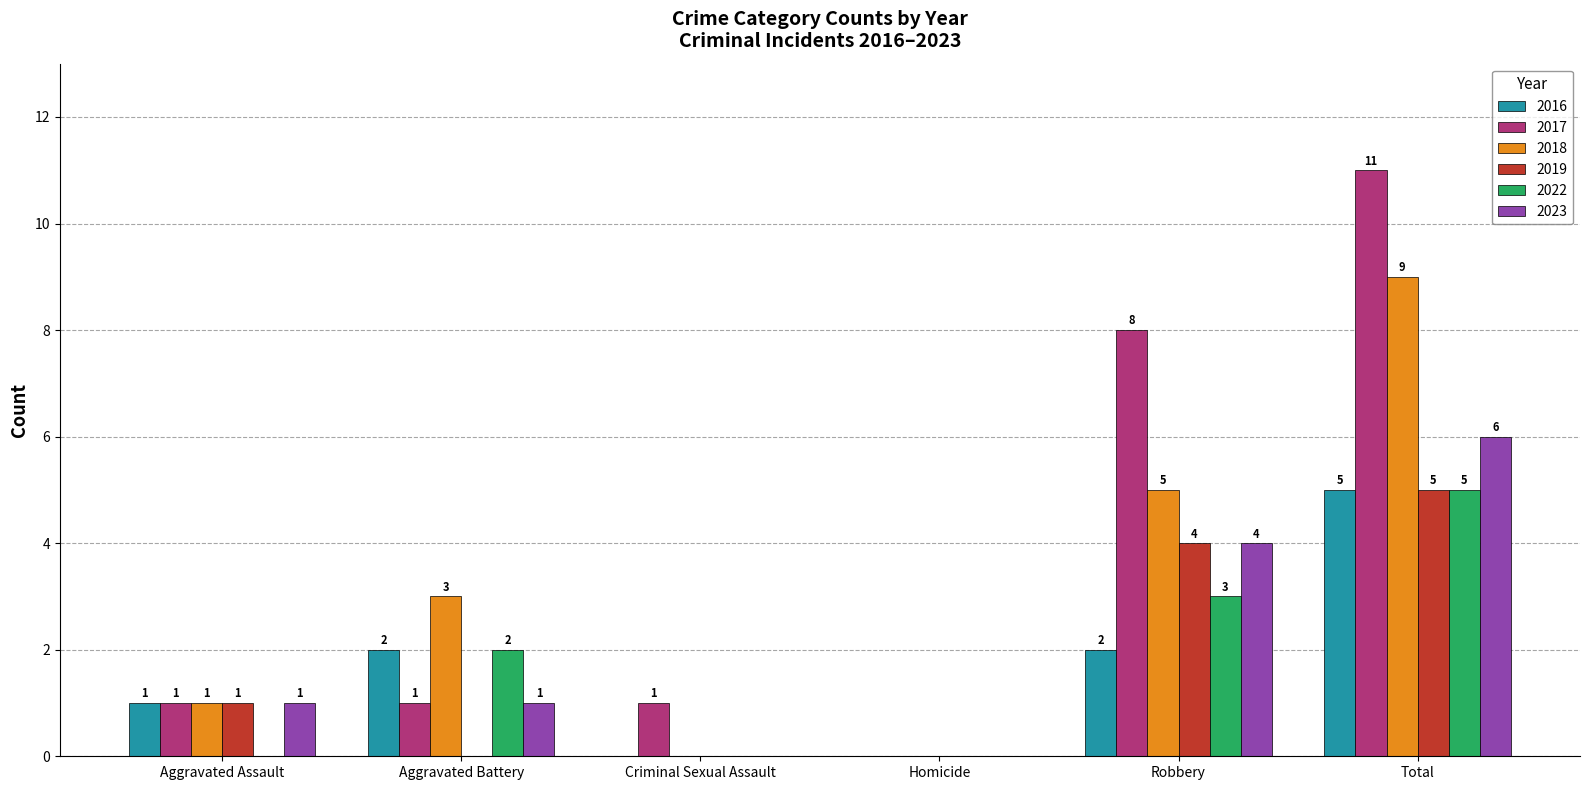

Which series has the largest total across all categories?

2017